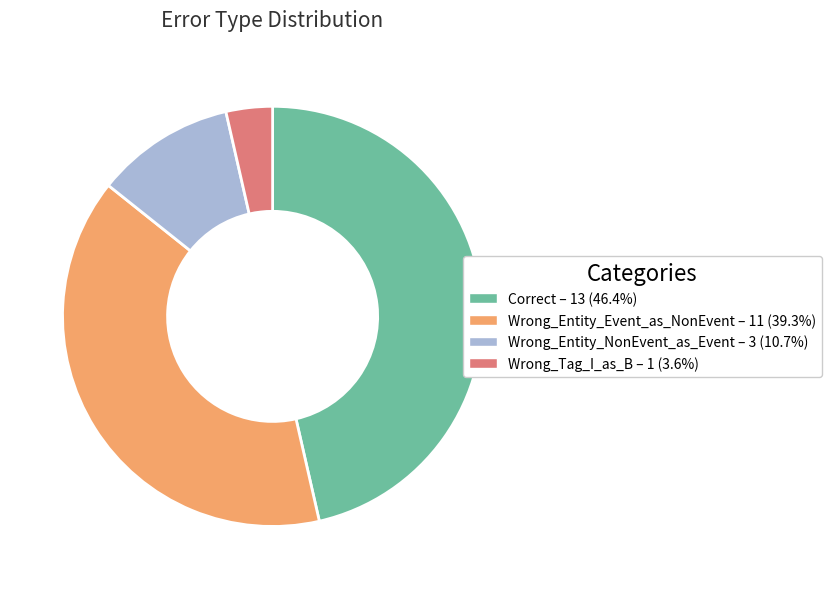

Is the sum of Correct – 13 (46.4%) and Wrong_Entity_NonEvent_as_Event – 3 (10.7%) greater than half?

Yes